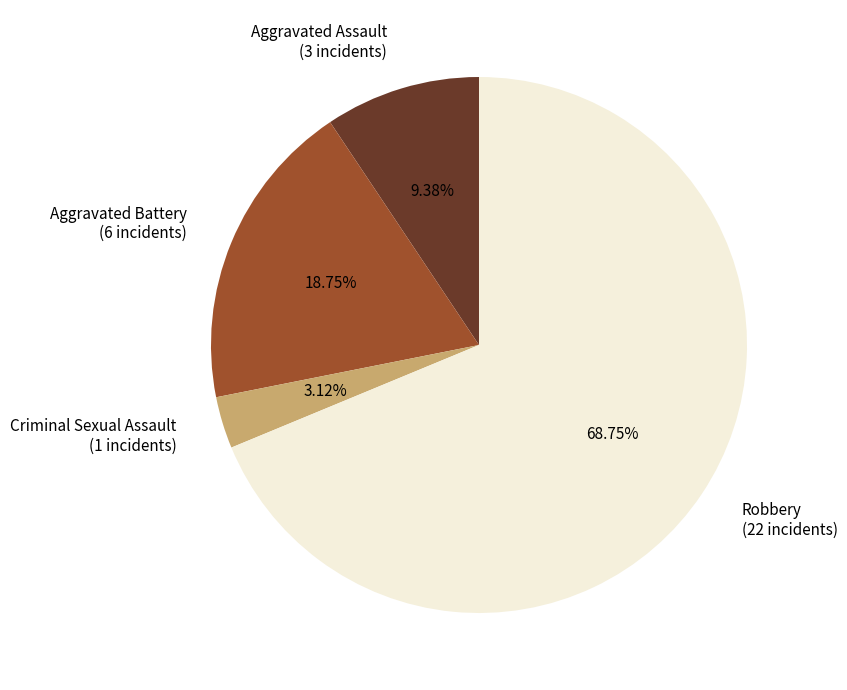

How many slices are in this pie chart?

4